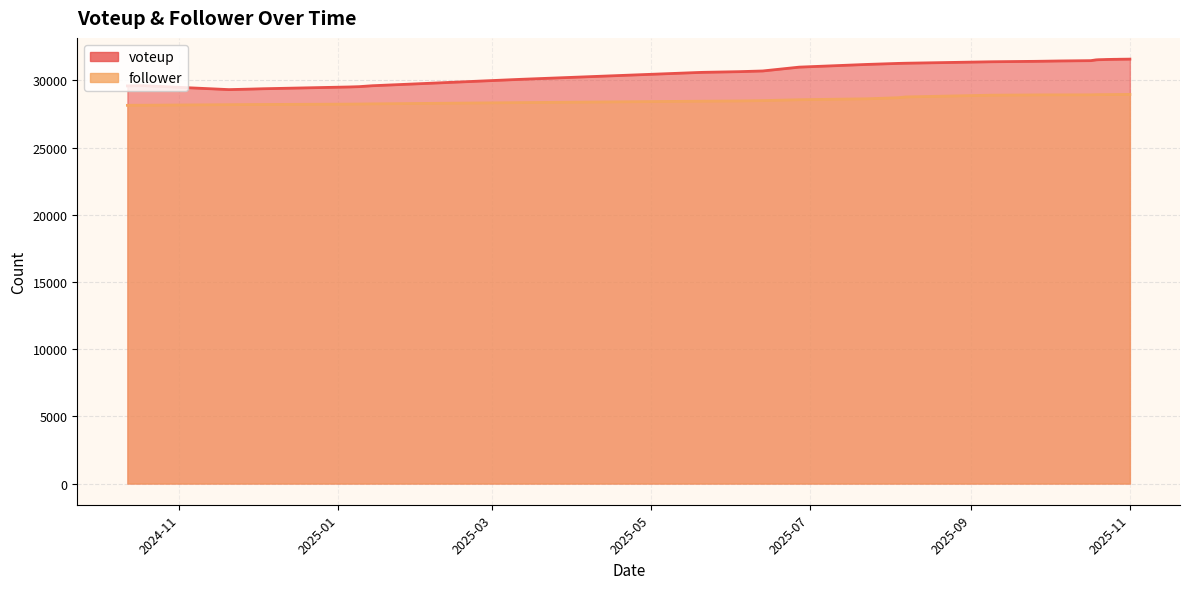

What is the difference between the maximum and minimum values in the follower series?

815